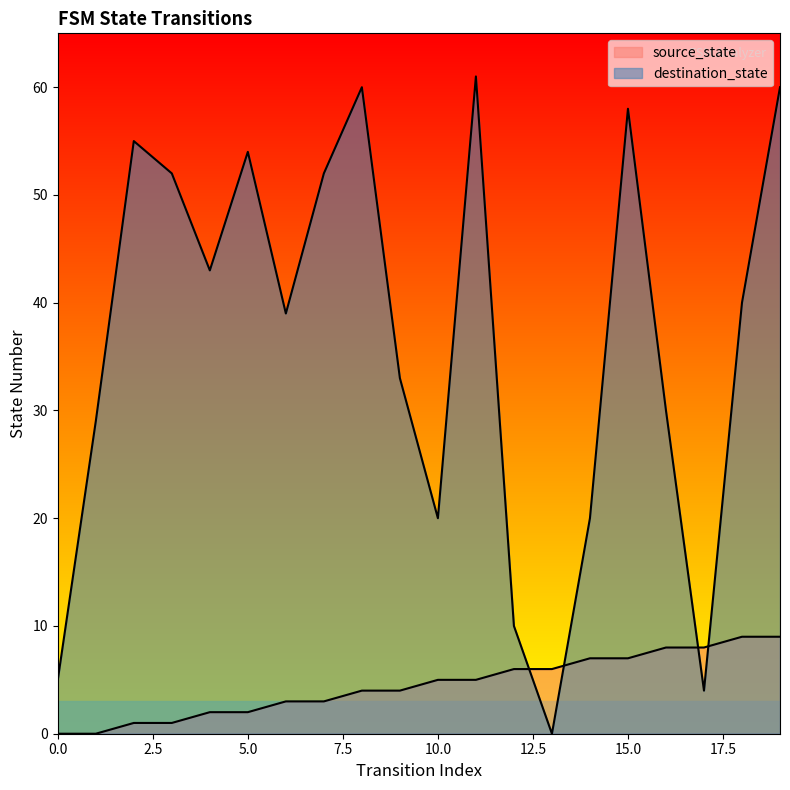

Rank the series by their maximum value, from highest to lowest.

destination_state, source_state